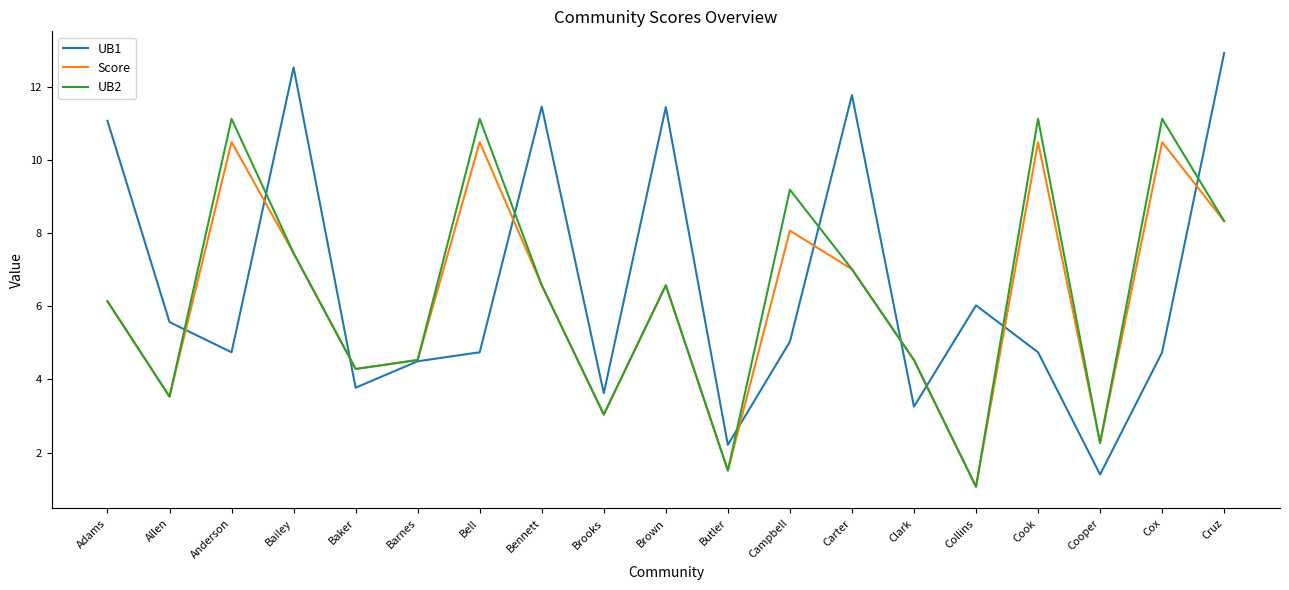

Which series has the widest spread of values?

UB1